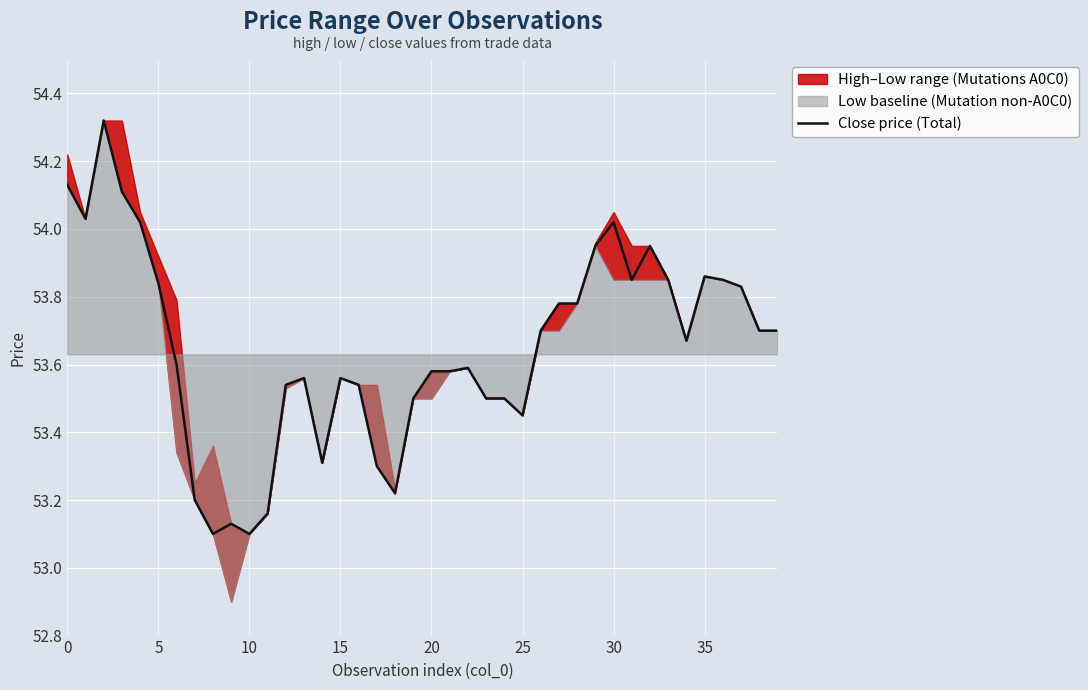

The Close price (Total) series shows 53.1 at 10. True or false?

True